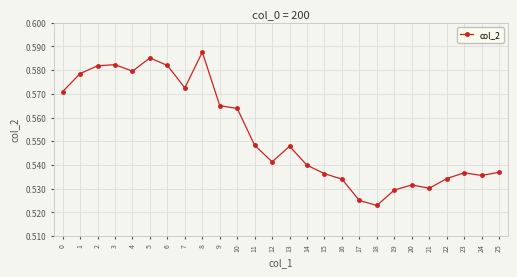

The chart shows a value of 0.2 at 3. True or false?

False